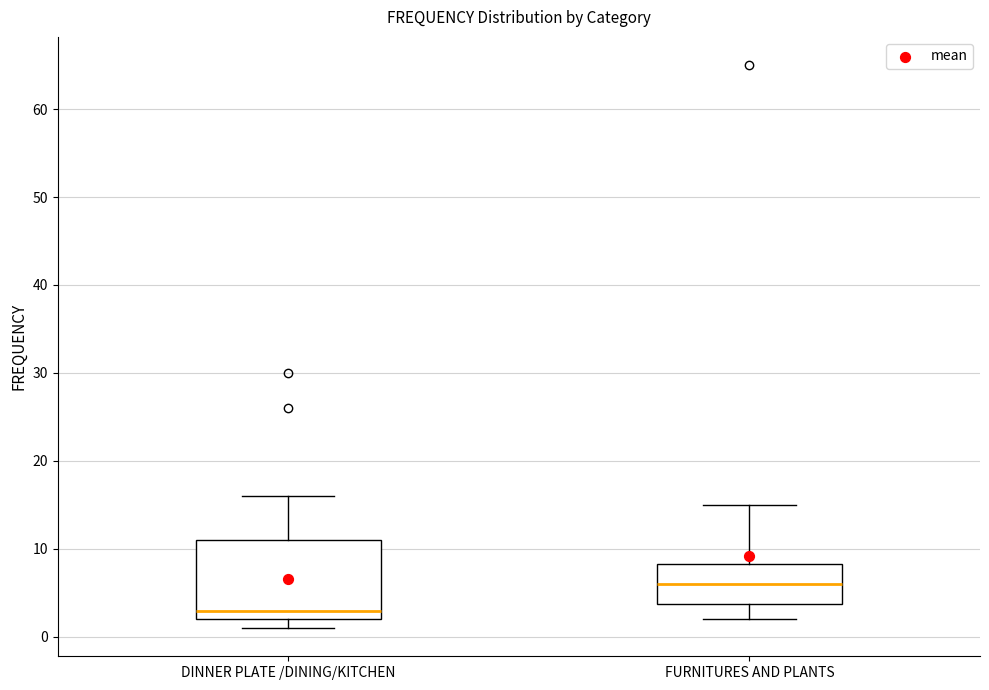

Which box is the tallest, from its lower edge to its upper edge?

DINNER PLATE /DINING/KITCHEN